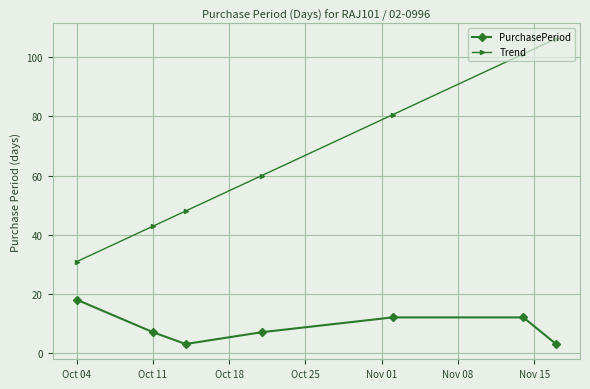

Rank the series by their maximum value, from lowest to highest.

PurchasePeriod, Trend